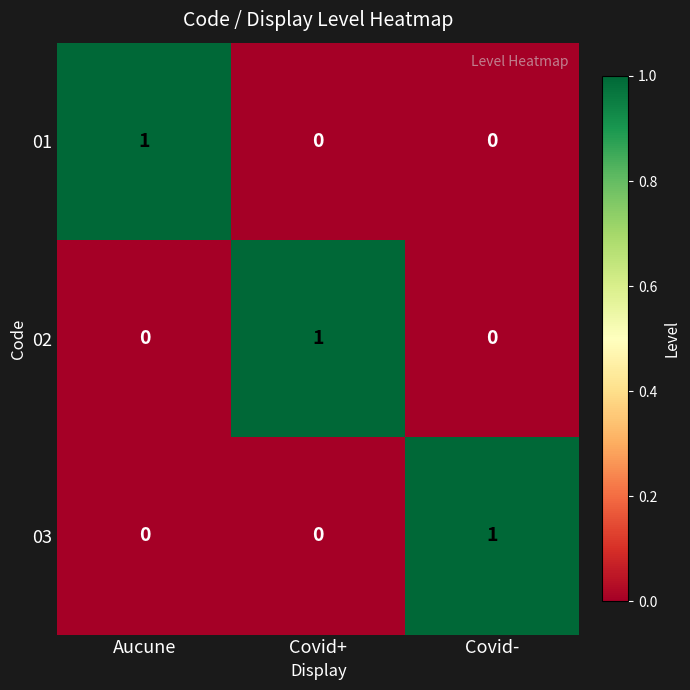

What is the total value across all series at Aucune?

1